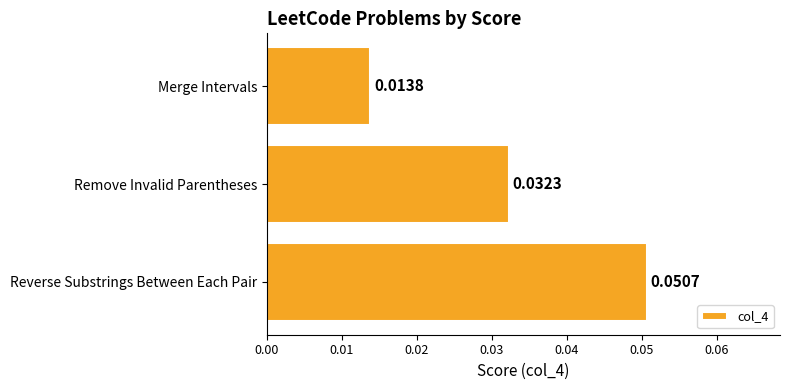

At which category does the chart reach its minimum across all series?

Merge Intervals